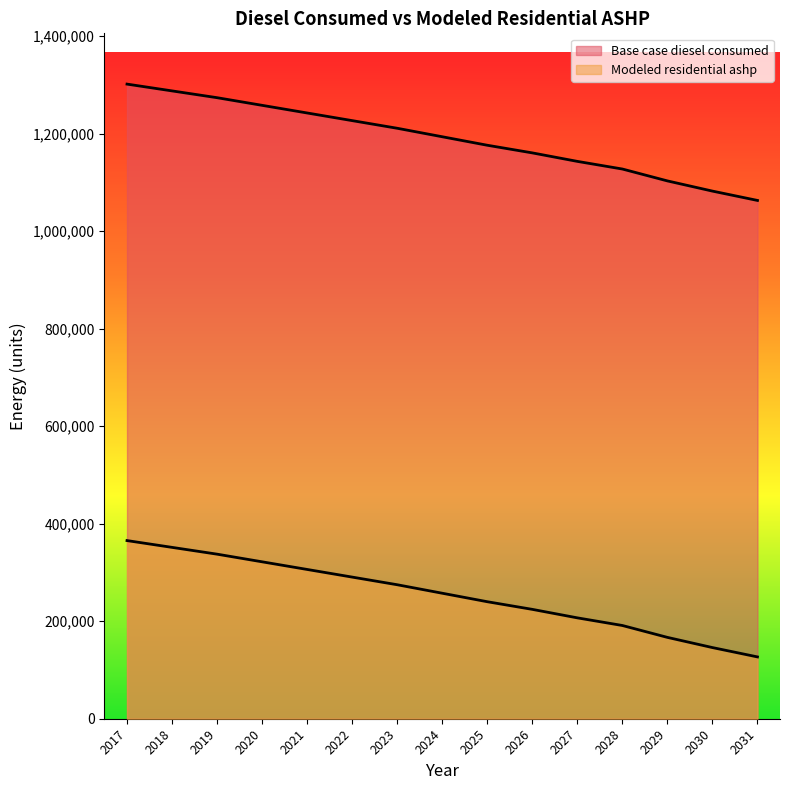

What are all the series names shown in the legend?

Base case diesel consumed, Modeled residential ashp